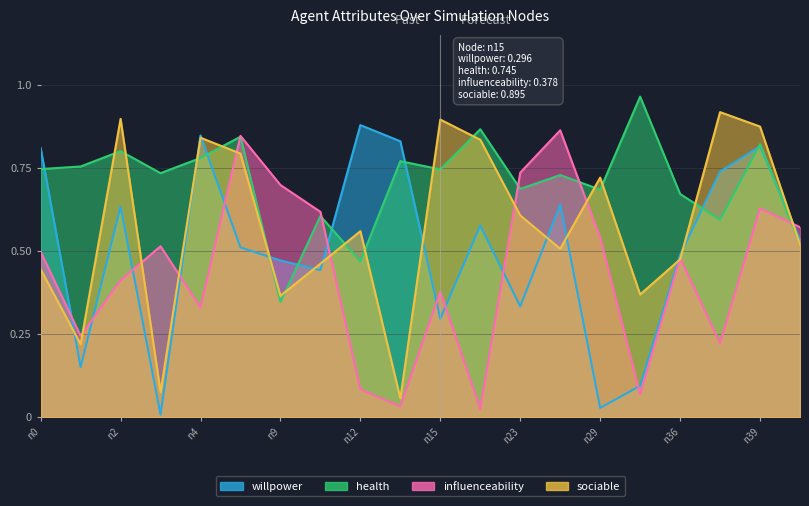

What are all the series names shown in the legend?

willpower, health, influenceability, sociable